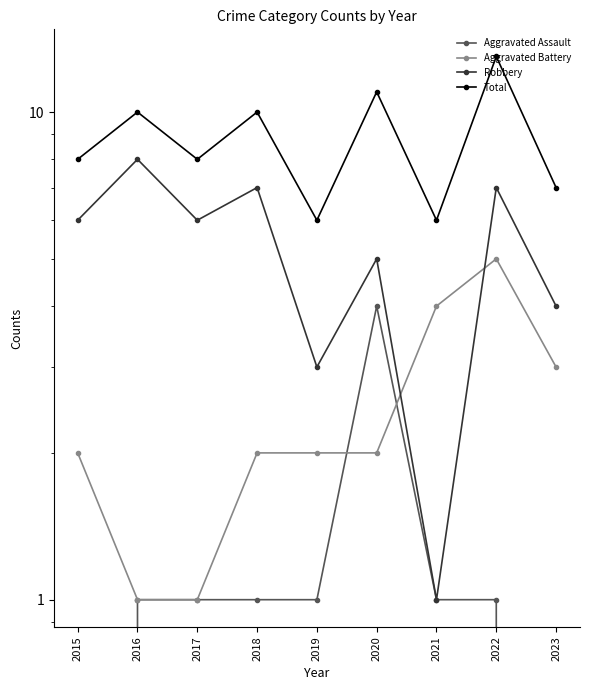

After their last crossing, which series has the higher values: Aggravated Assault or Aggravated Battery?

Aggravated Battery